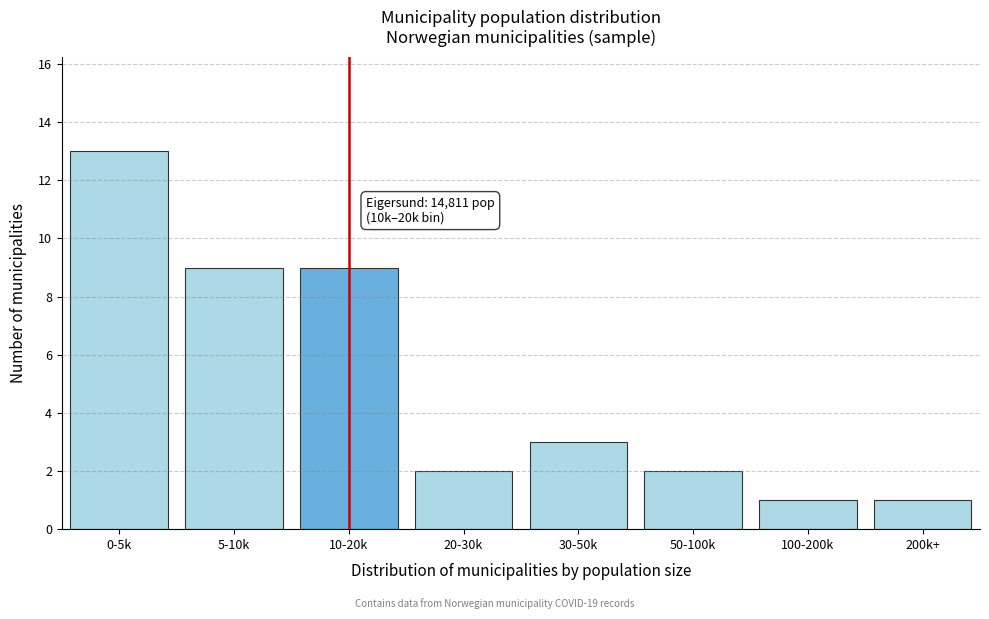

Reading left to right, list all the values displayed in this chart.

13	9	9	2	3	2	1	1